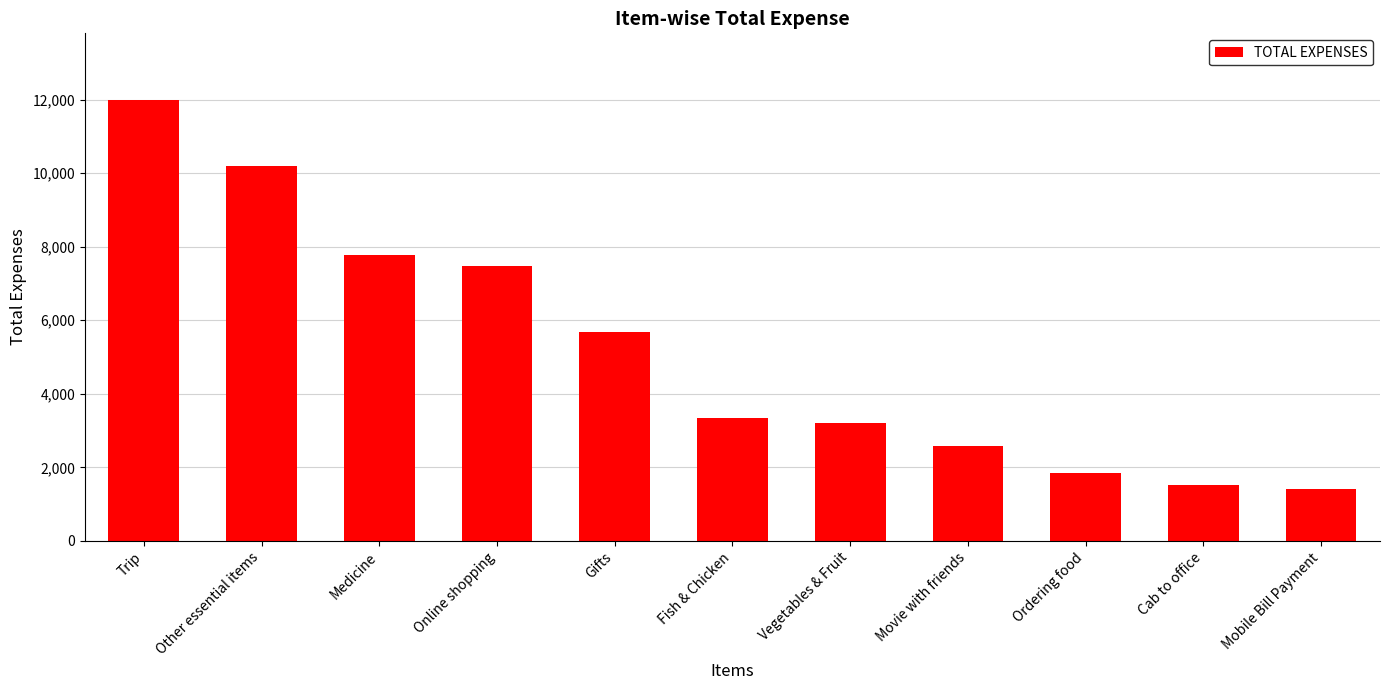

What is the value of the 1st bar from the left?

12000.0